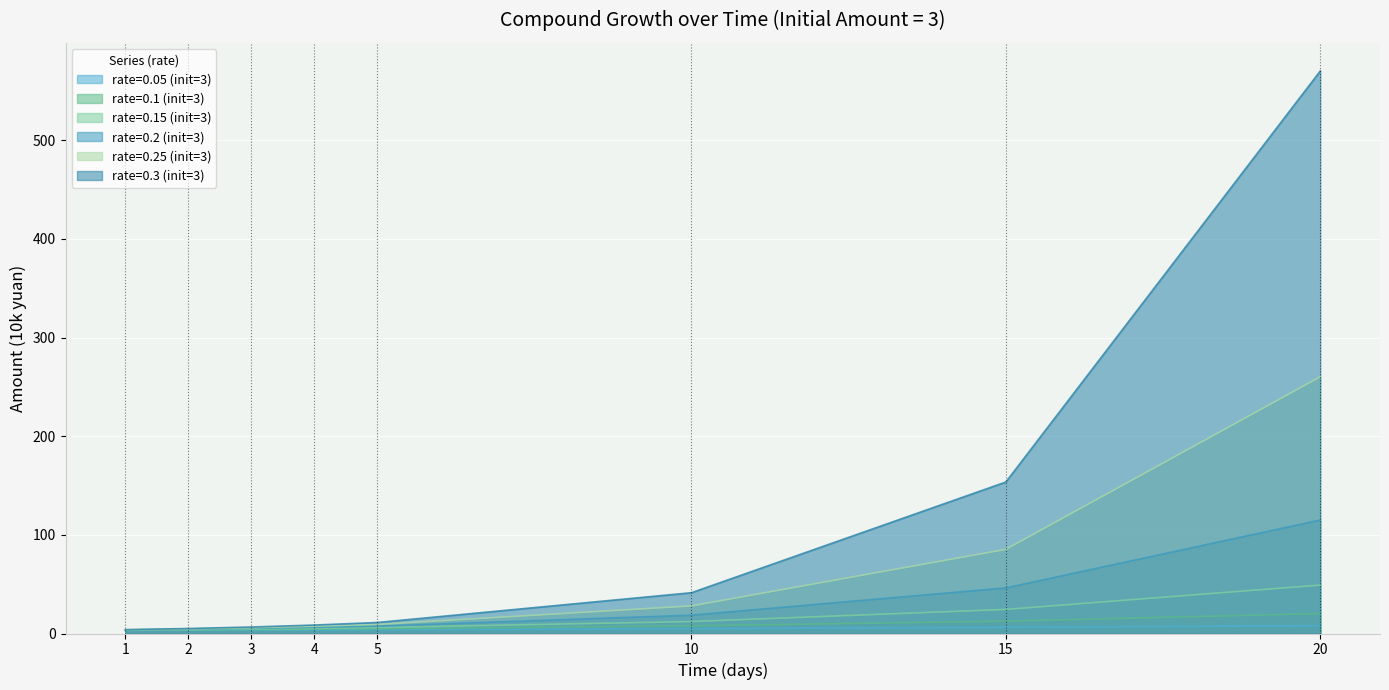

How many lines are shown in the chart?

6